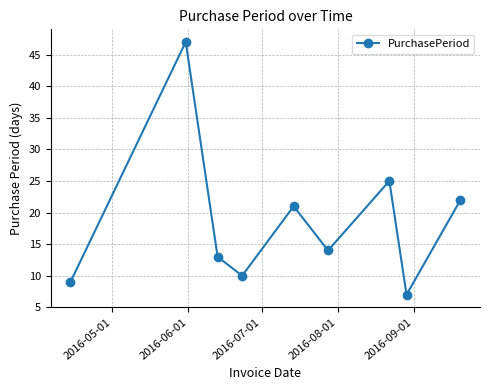

True or false: the data has more than 1 interior local peaks.

True